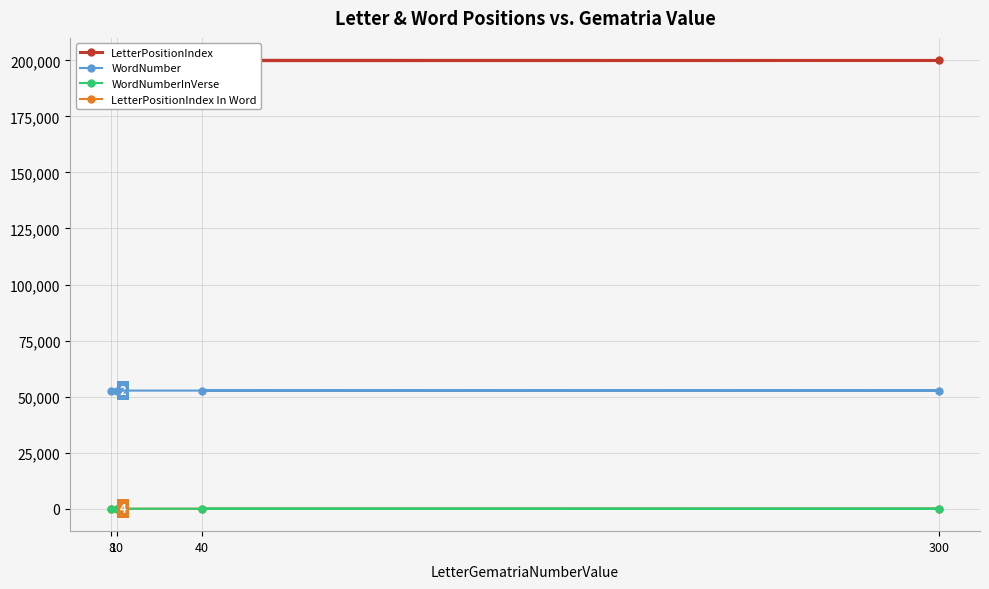

True or false: LetterPositionIndex In Word and LetterPositionIndex cross at least once.

False